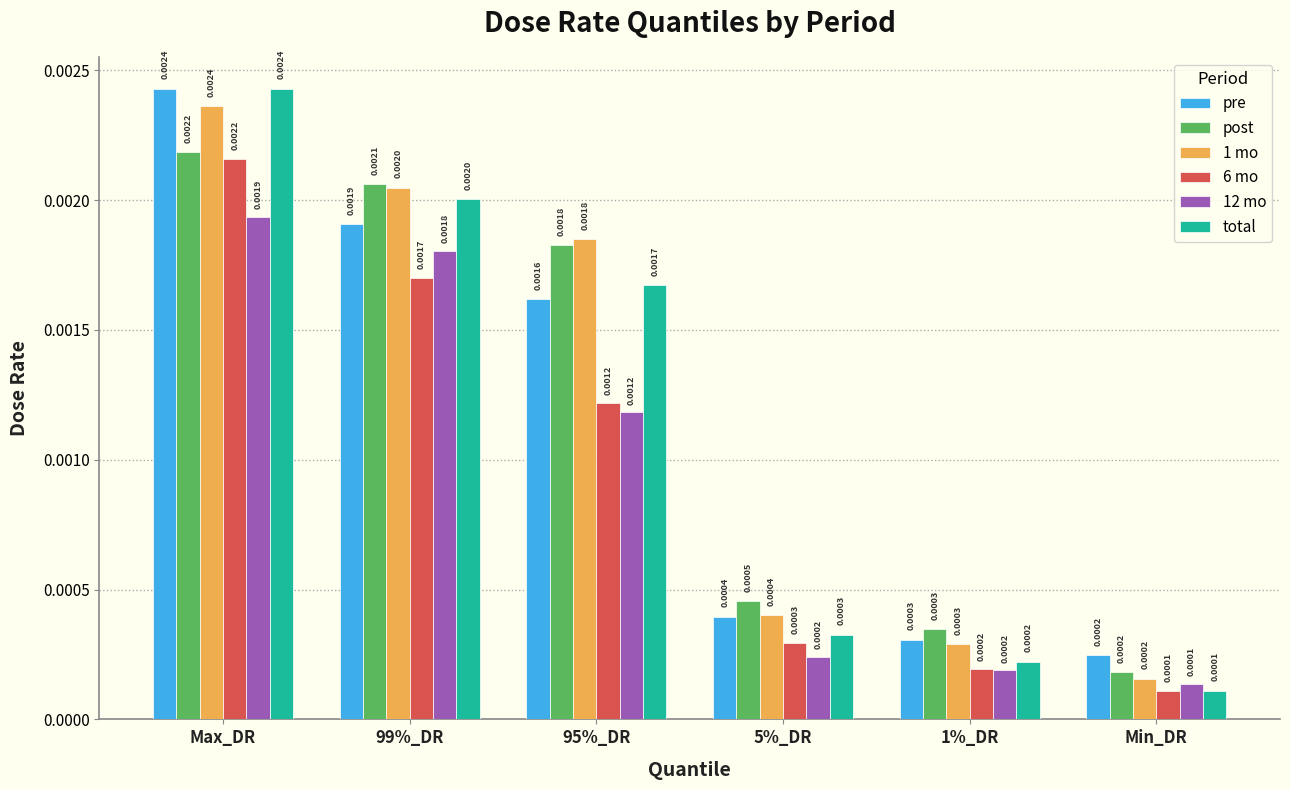

At which label does total reach its peak?

Max_DR